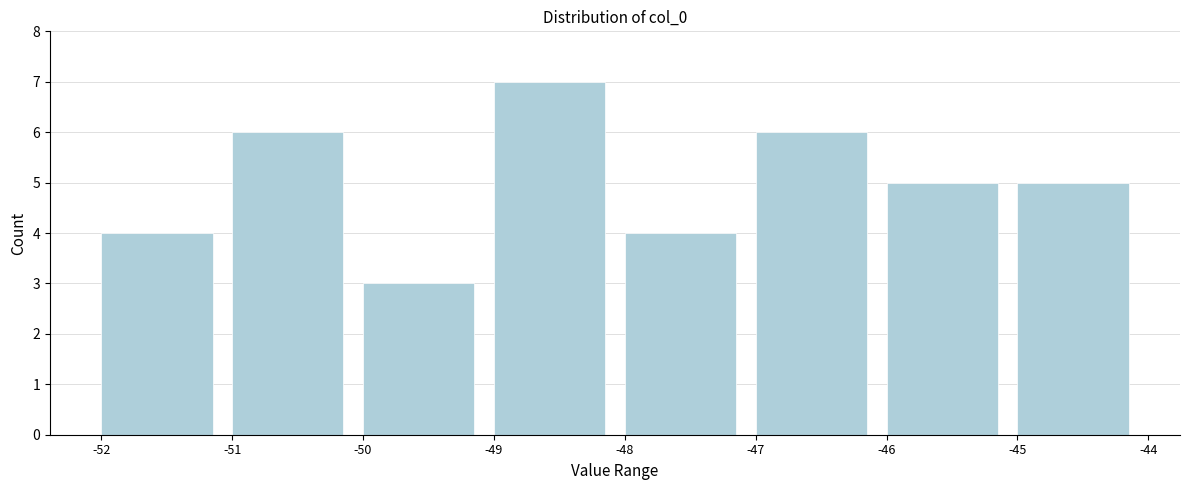

Reading left to right, transcribe this chart: for each bar, give the range it covers on the x-axis and its height. The values are not printed on the chart, so give them approximately, as read against the axis.

-52 to -51: 4
-51 to -50: 6
-50 to -49: 3
-49 to -48: 7
-48 to -47: 4
-47 to -46: 6
-46 to -45: 5
-45 to -44: 5